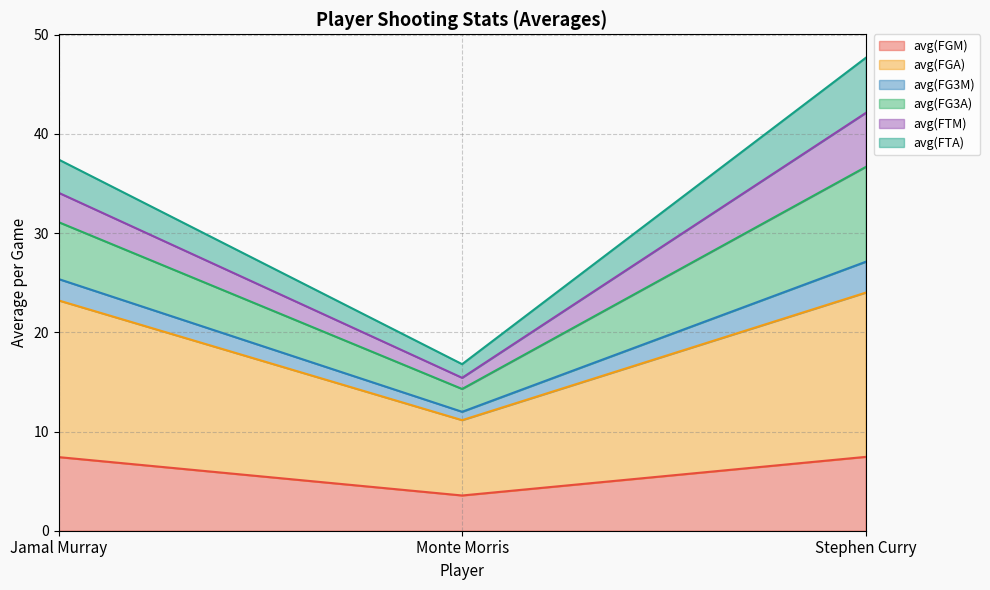

The avg(FGM) series shows 3.8 at Jamal Murray. True or false?

False